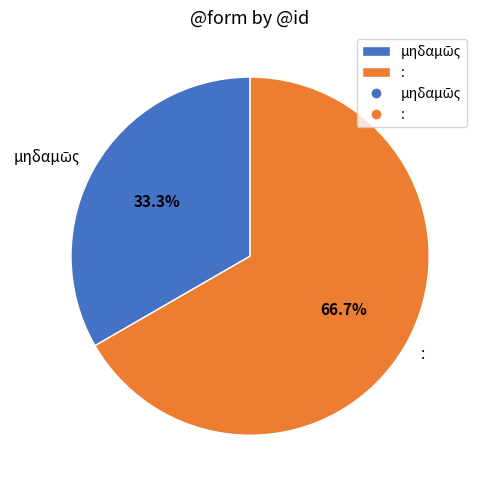

Does any single category account for the majority?

Yes